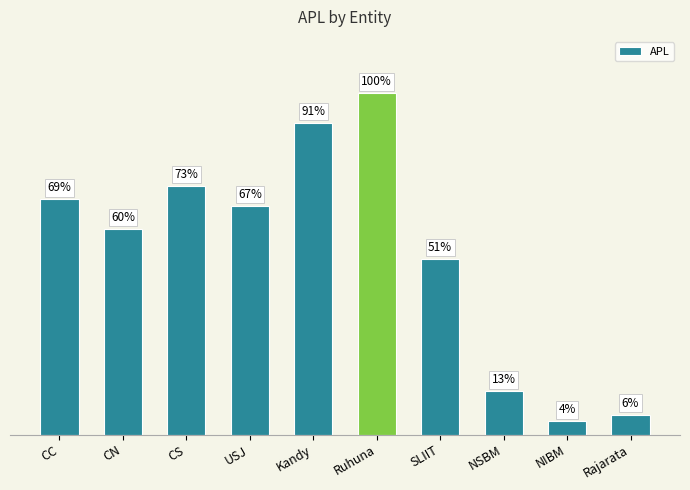

Does the chart contain any negative values?

No